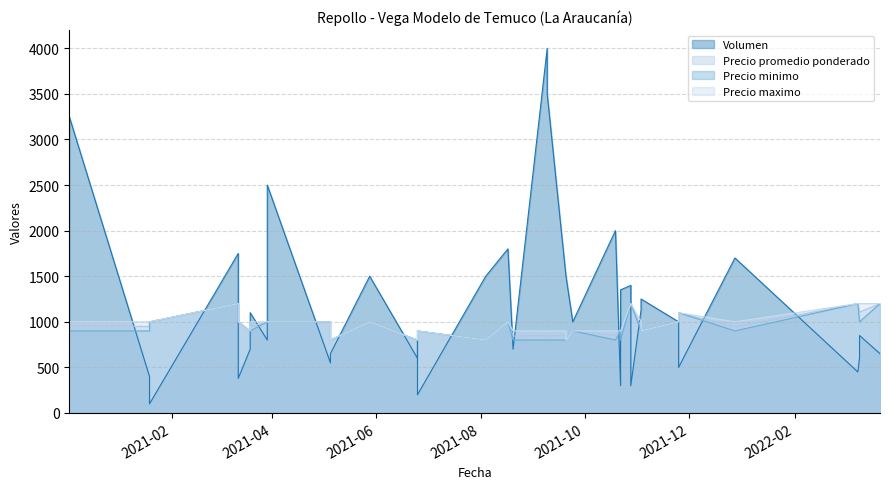

Which has a higher value, 2021-03-12 or 2021-09-24?

2021-03-12